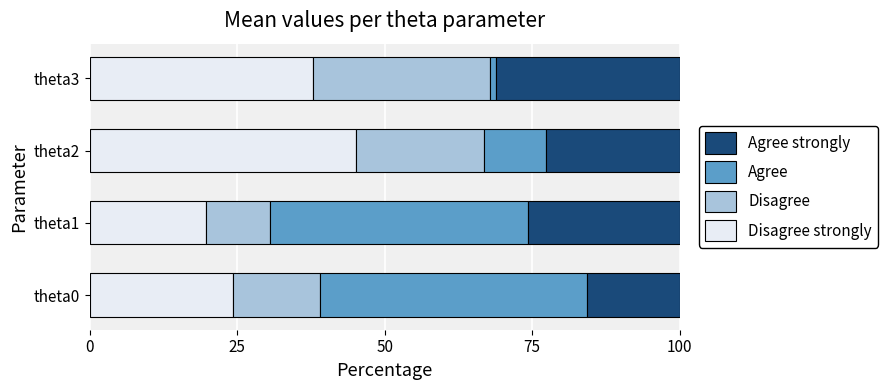

What is the total value across all series at theta0?

100.0